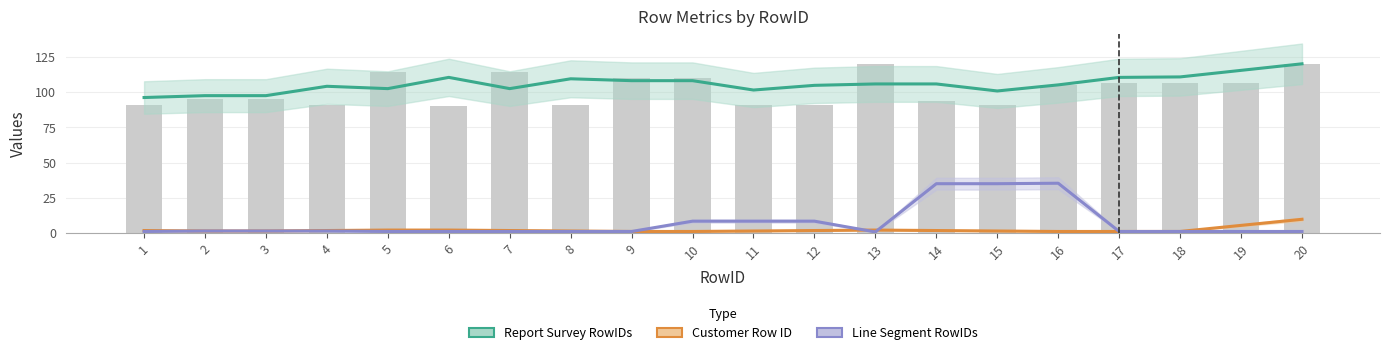

Which category has the lowest value in the Line Segment RowIDs series?

13